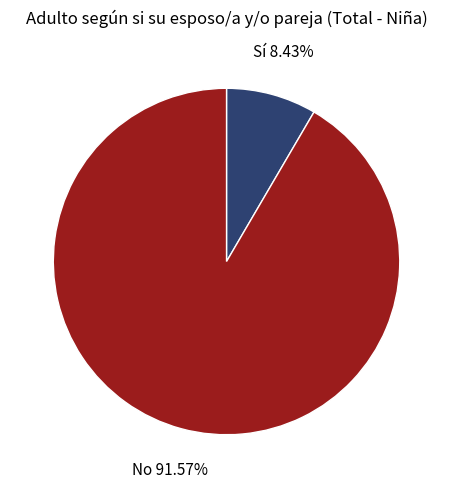

Rank the categories by value from highest to lowest.

No, Sí